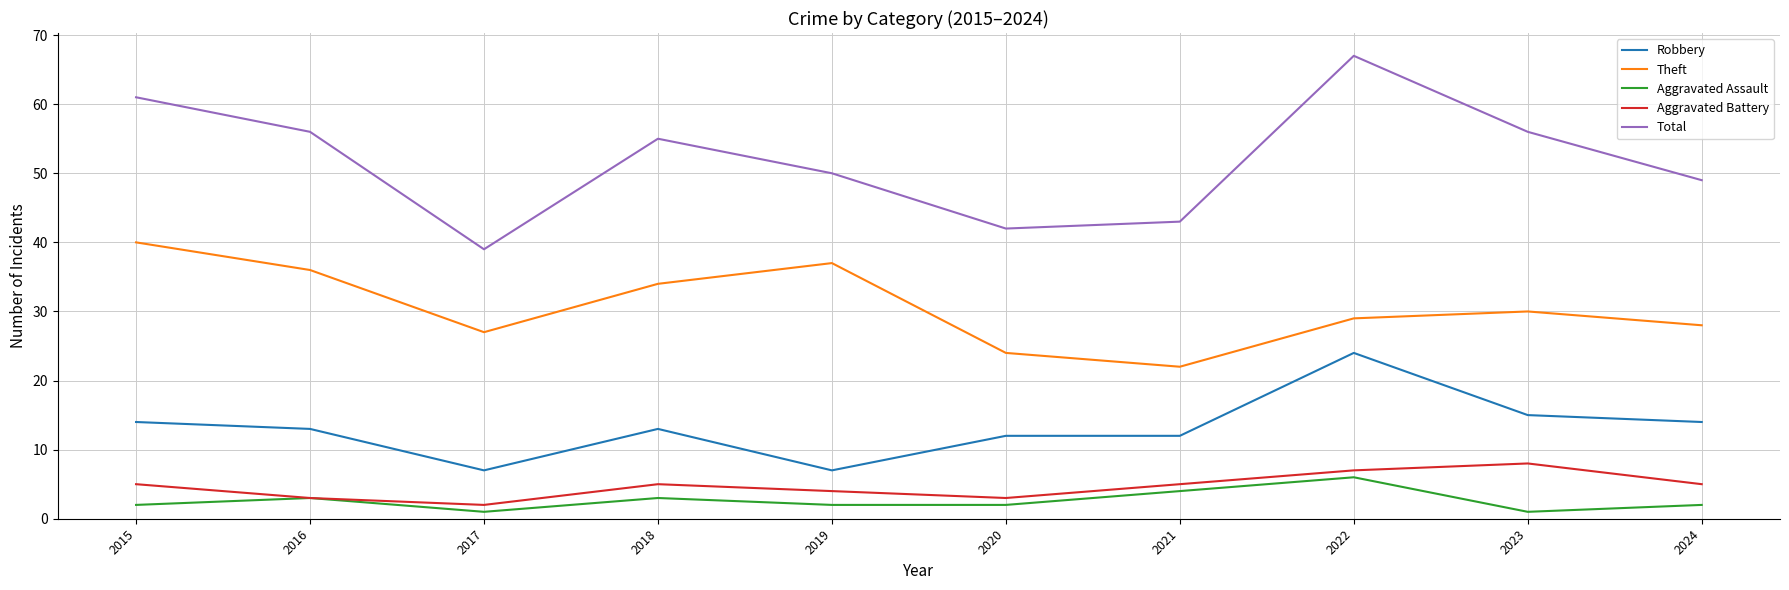

What is the difference between the highest and lowest values at 2020?

40